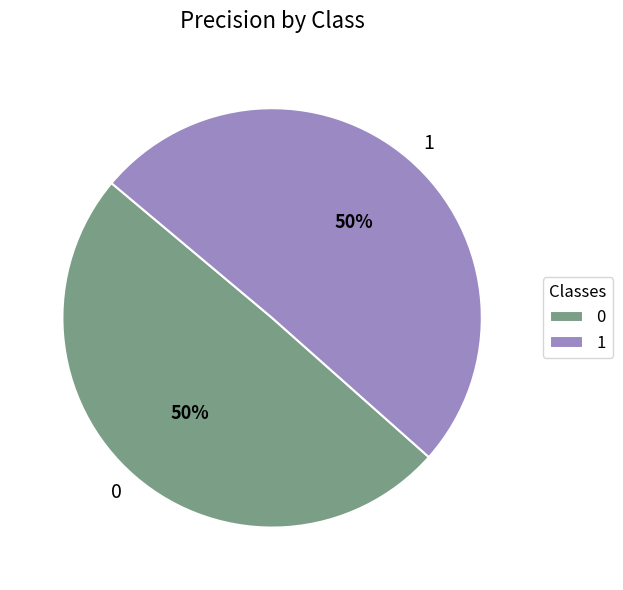

True or false: 0 accounts for 35% of the total.

False